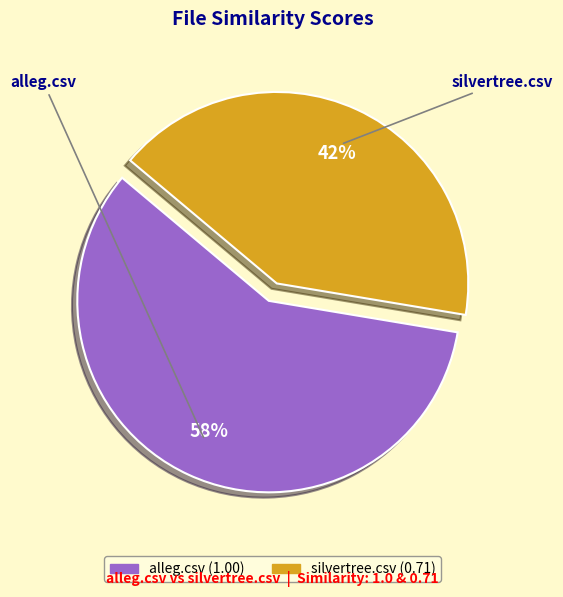

To the nearest percent, what is the combined percentage of silvertree.csv and alleg.csv?

100%